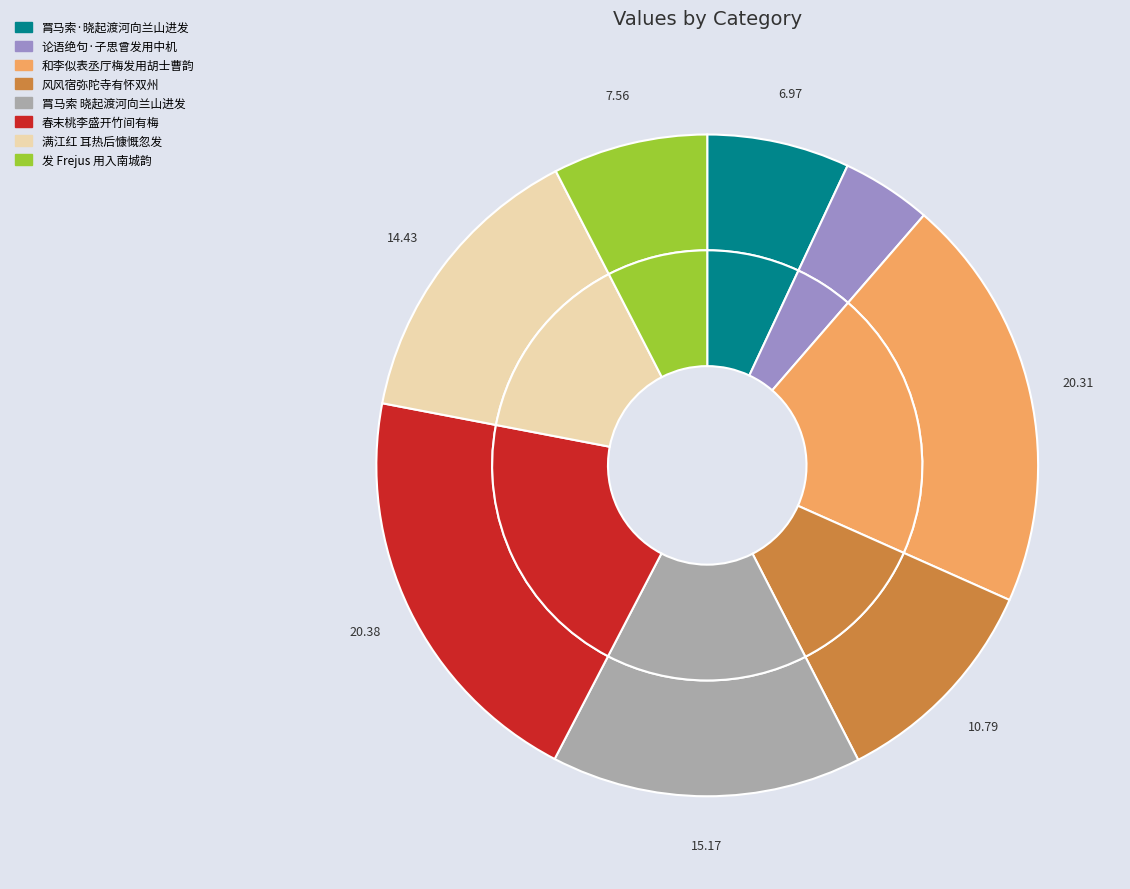

Does 和李似表丞厅梅发用胡士曹韵 account for over 50% of the chart?

No